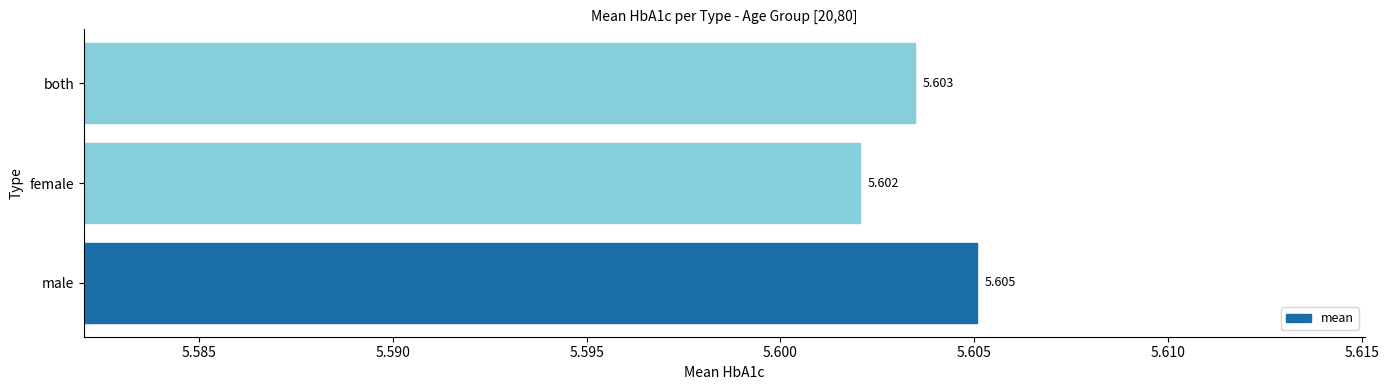

Which category has the highest value across all series?

male